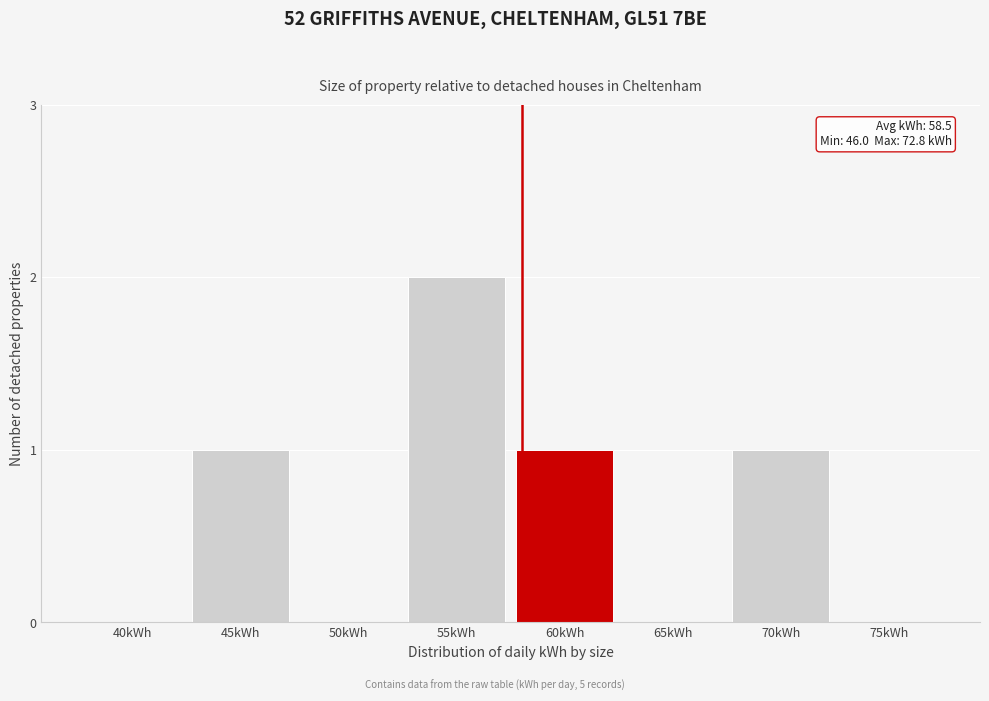

Reading left to right, list all the values displayed in this chart.

40kWh=0	45kWh=1	50kWh=0	55kWh=2	60kWh=1	65kWh=0	70kWh=1	75kWh=0